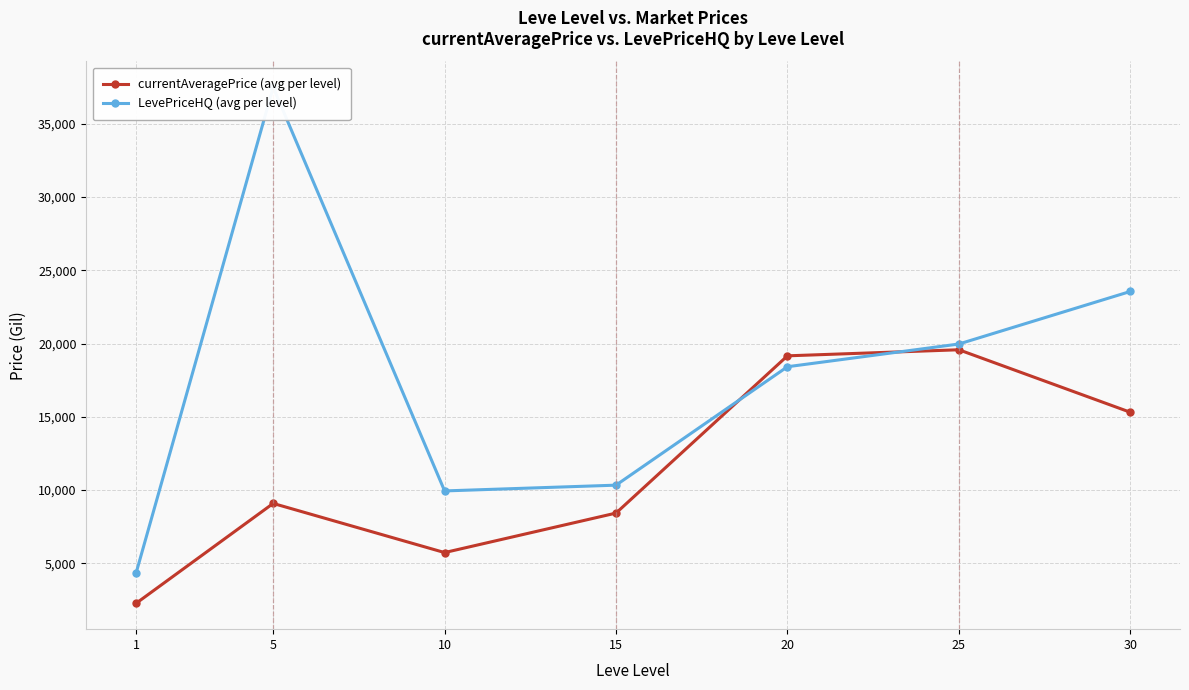

True or false: LevePriceHQ (avg per level) and currentAveragePrice (avg per level) intersect in this chart.

True